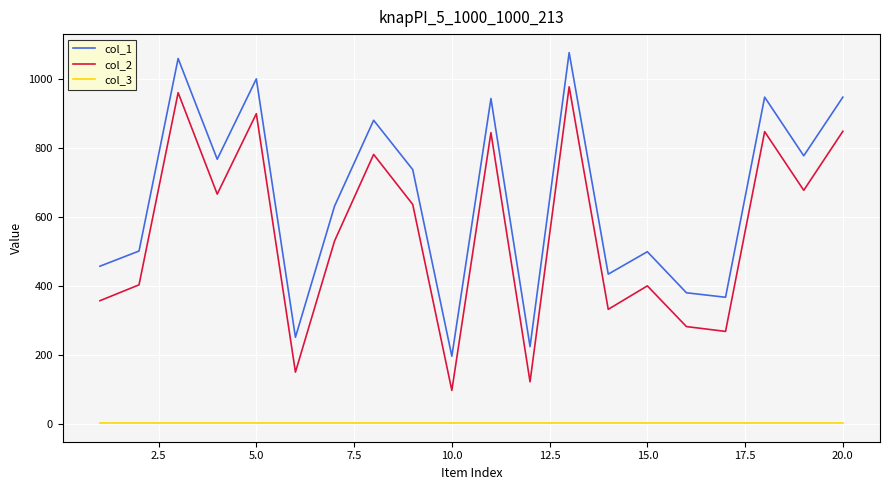

Which series has the largest total across all categories?

col_1